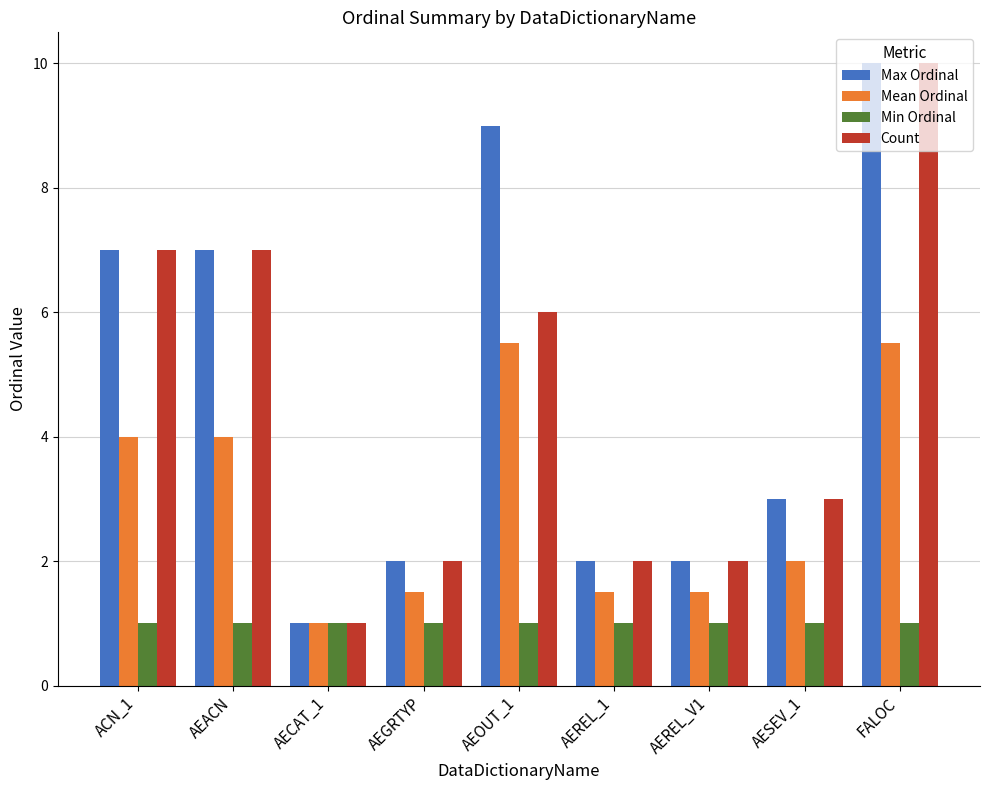

Read the Count value at FALOC.

10.0